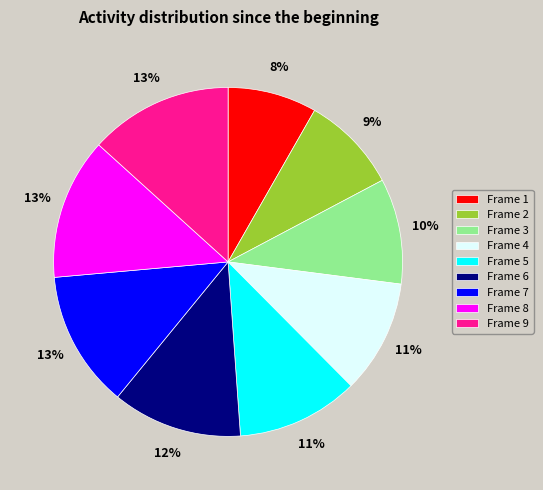

Count the number of slices in the pie.

9